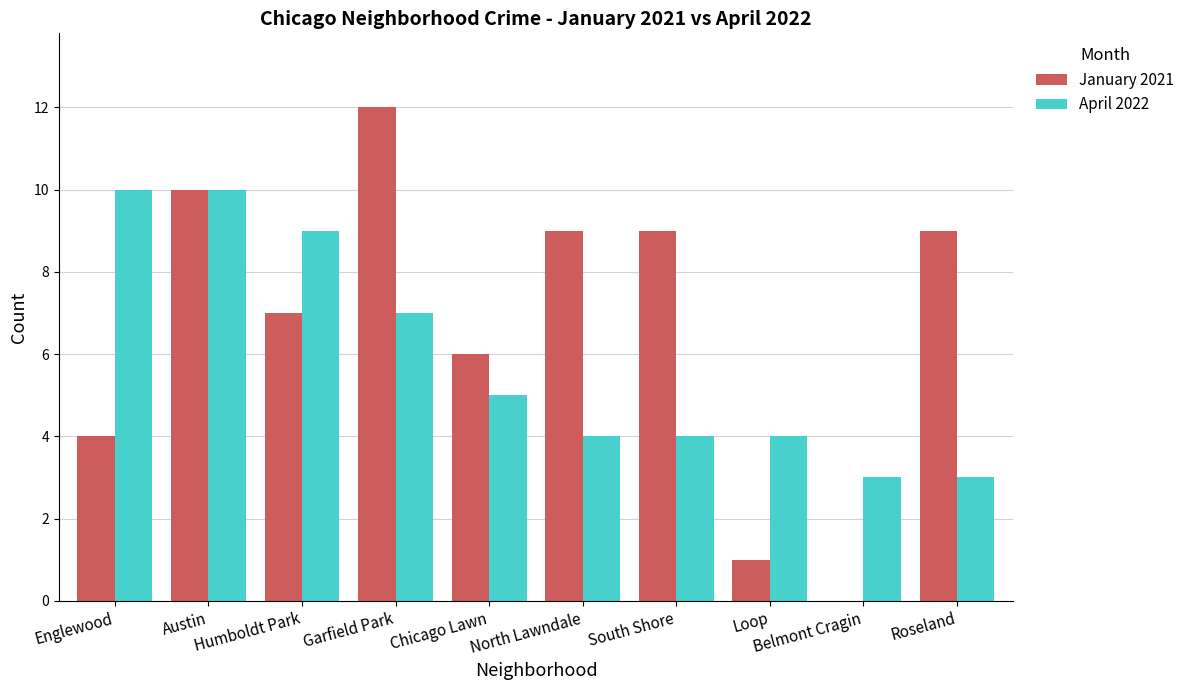

How many groups of bars are there?

10